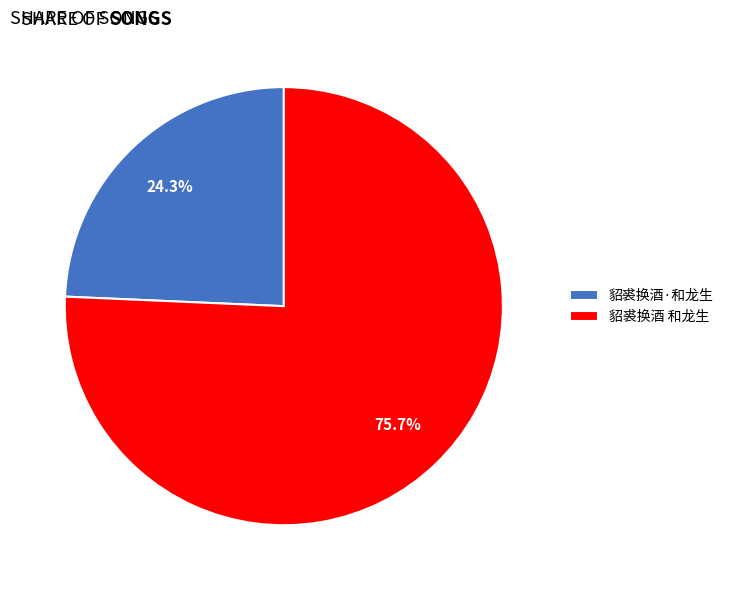

How many segments does this pie chart have?

2